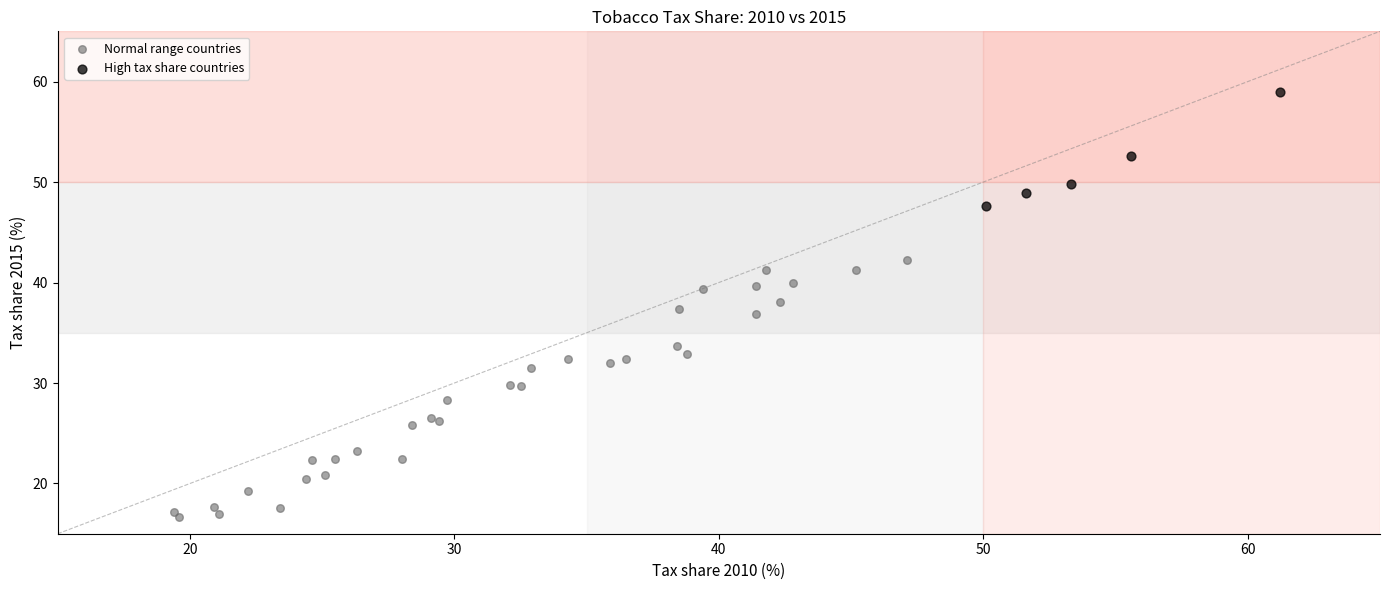

Which series reaches the maximum Y coordinate?

High tax share countries